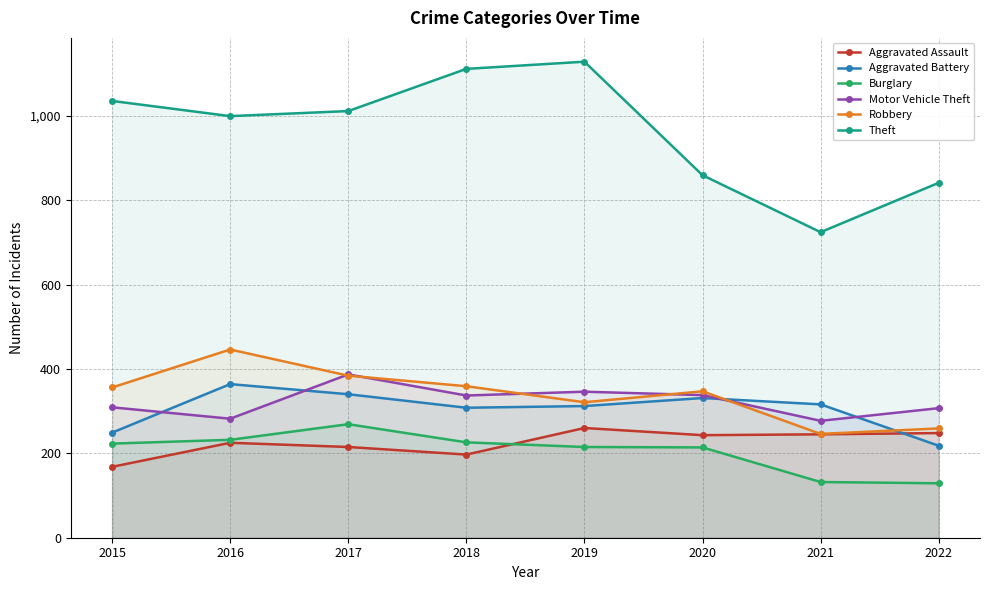

Which series has the widest spread of values?

Theft